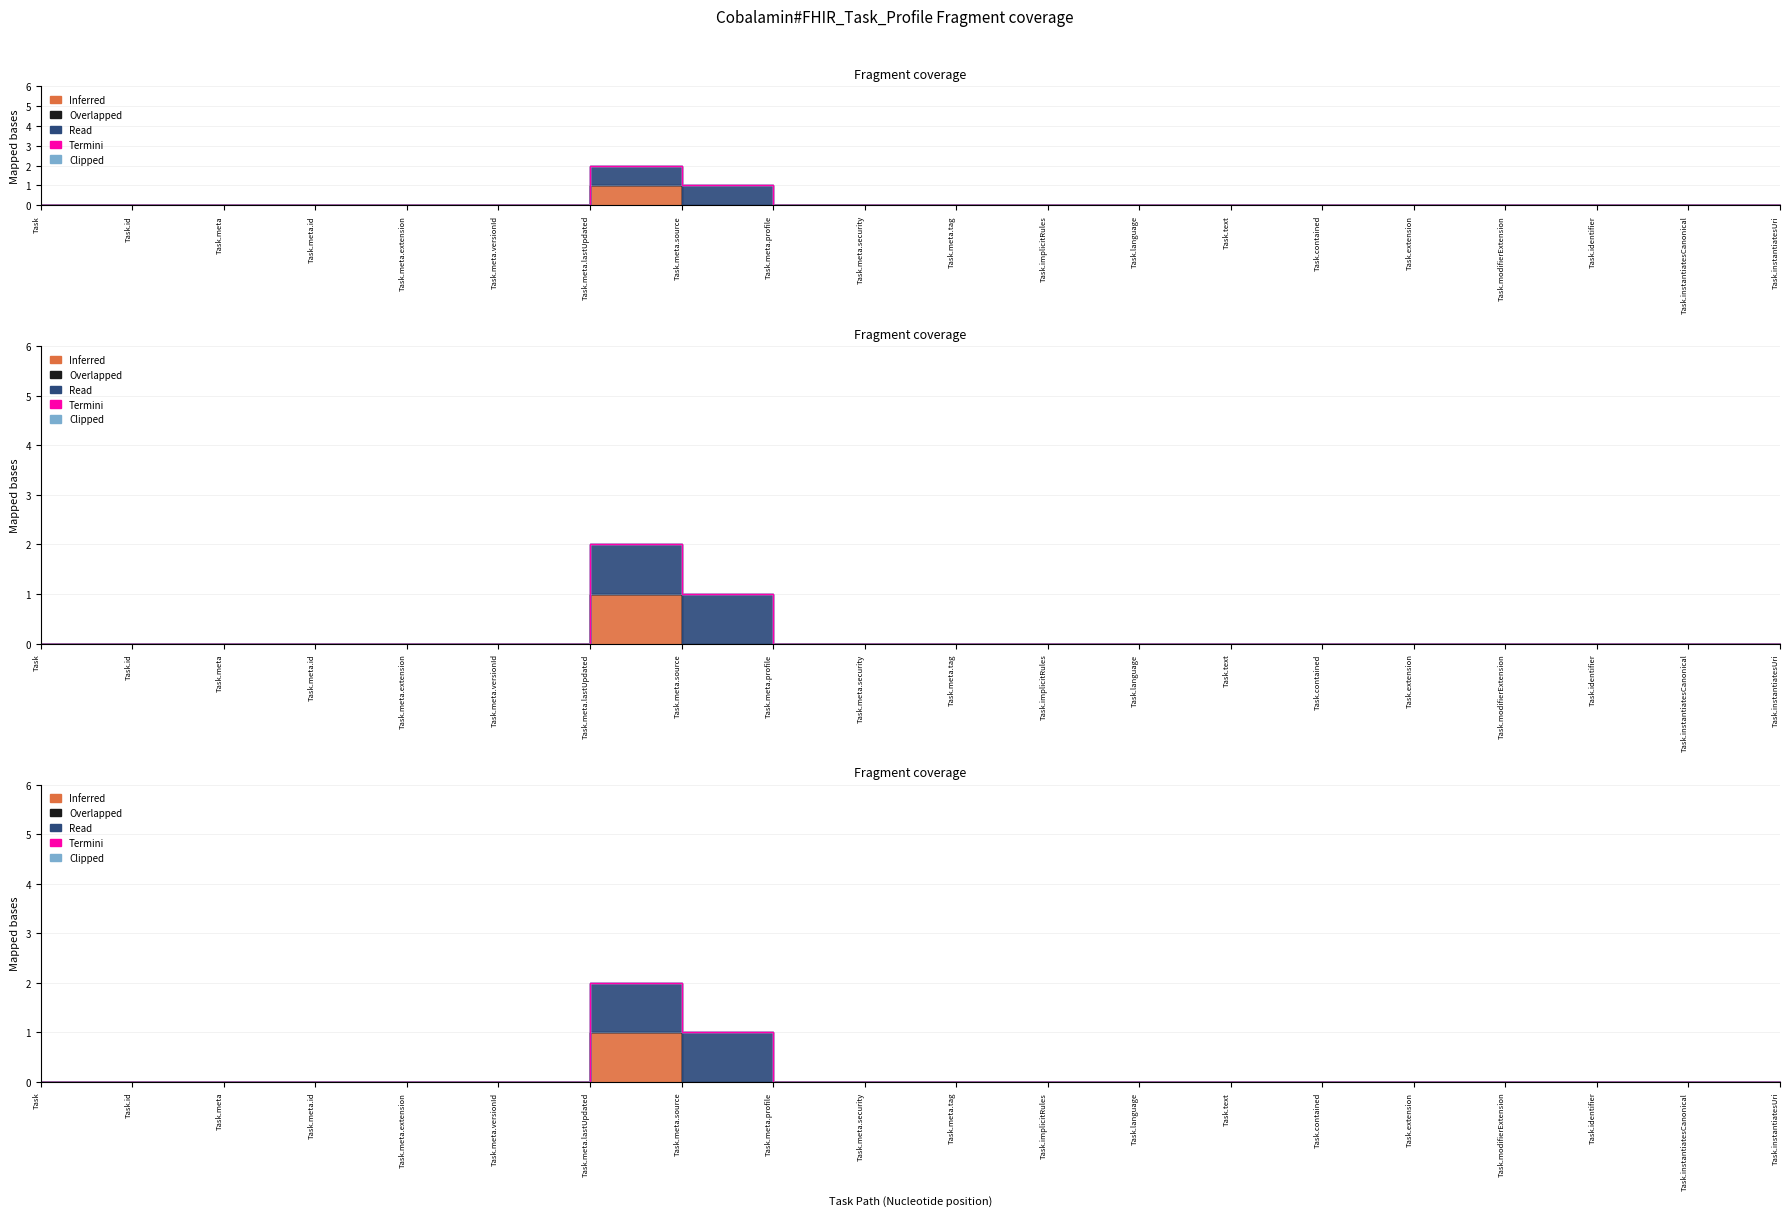

What is the label of the 18th point from the right?

Task.meta